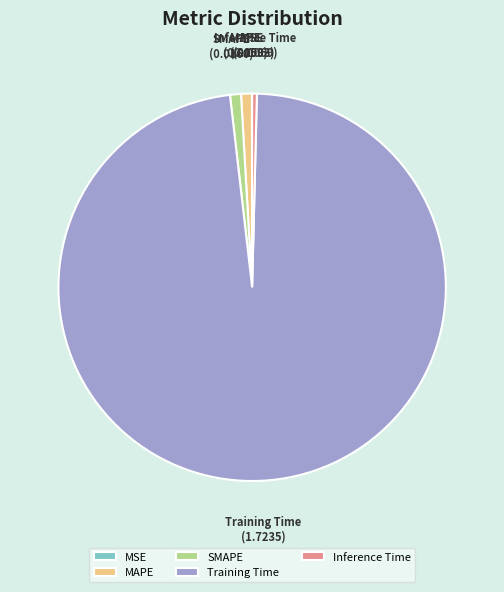

Is the sum of MAPE and Inference Time greater than half?

No